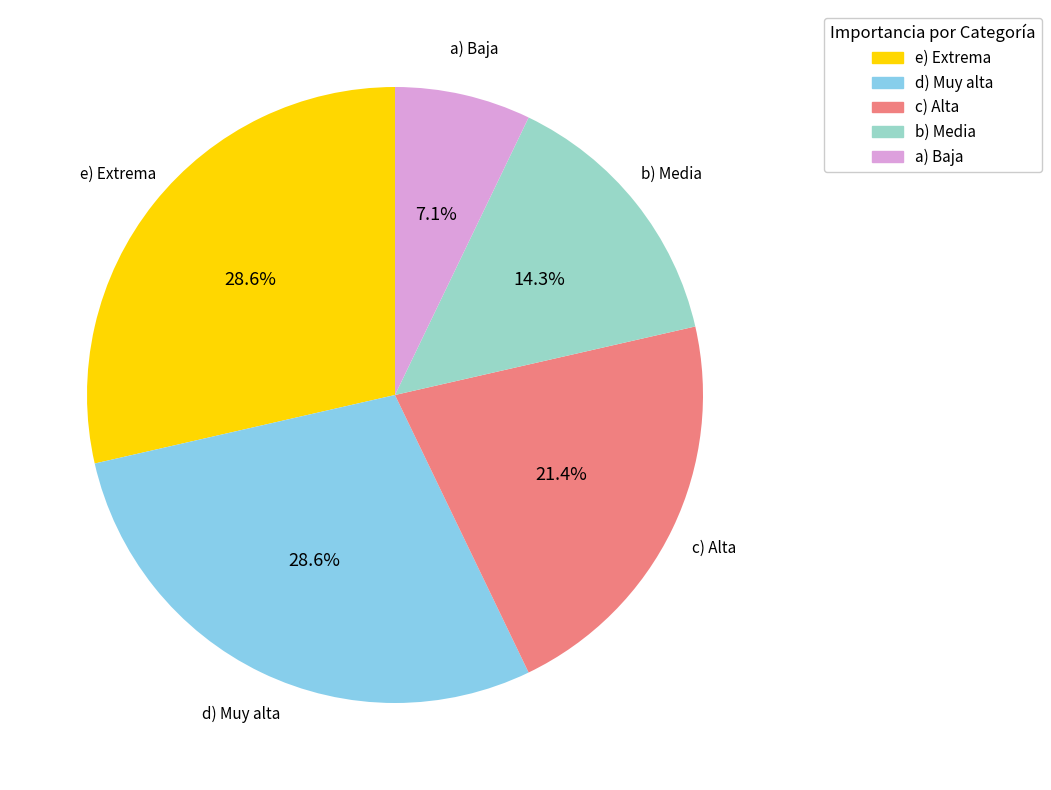

What is the ratio of the value at d) Muy alta to the value at e) Extrema?

1.0